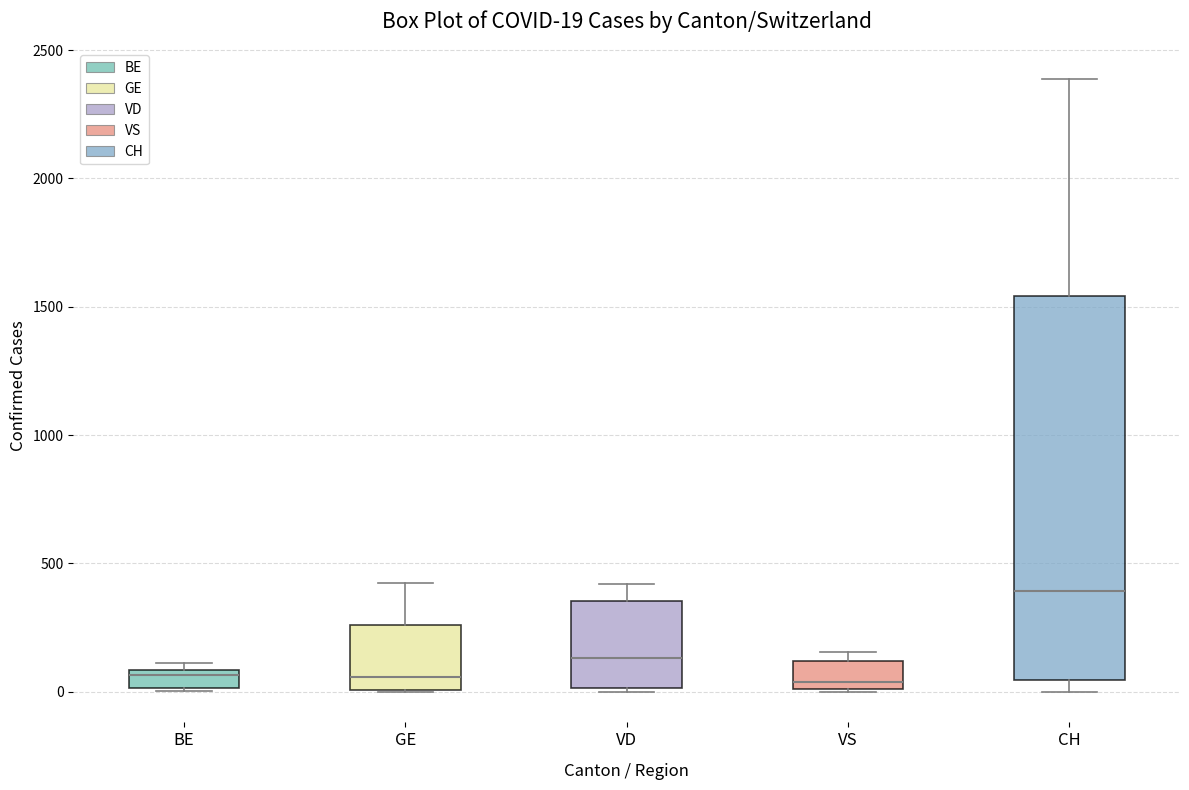

Which box is the tallest, from its lower edge to its upper edge?

CH